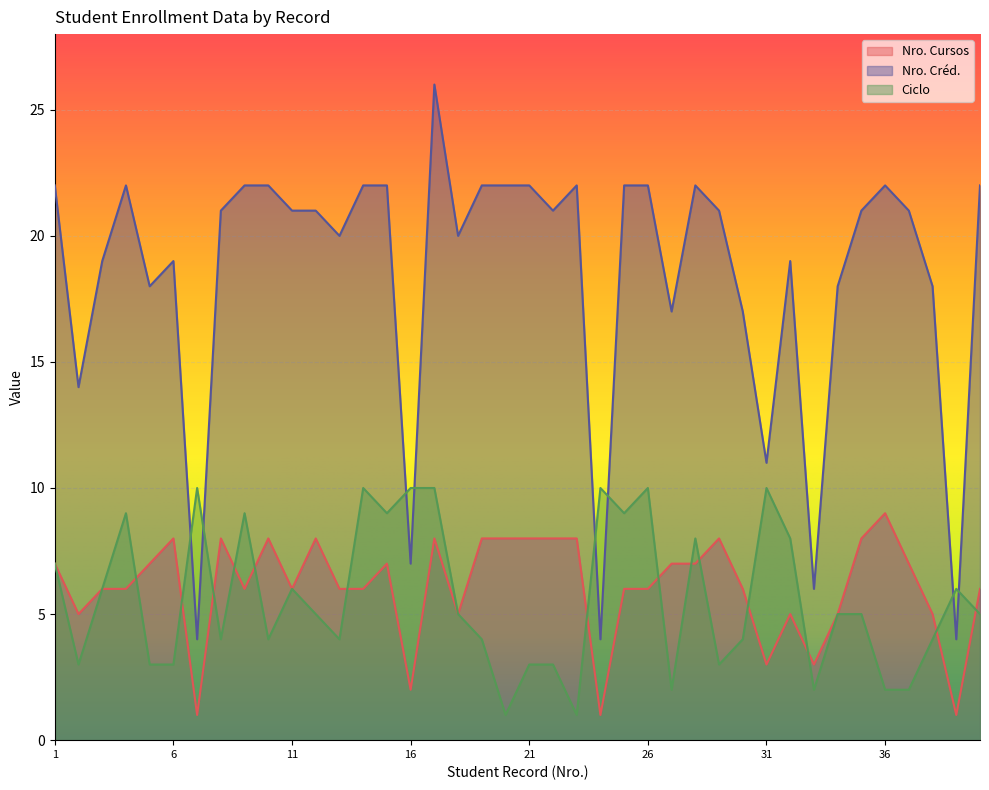

At which category is the sum across all series the highest?

17